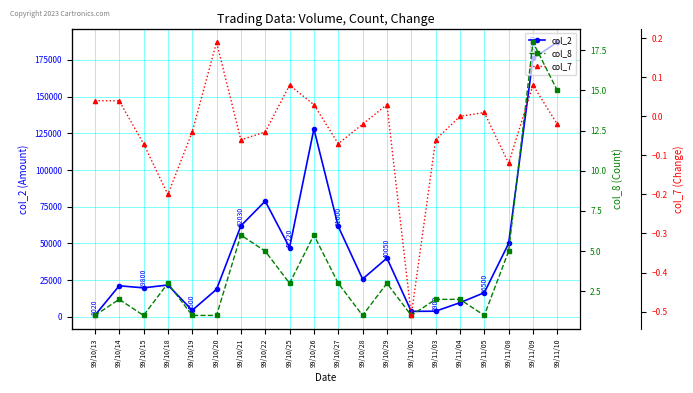

What are all the series names shown in the legend?

col_2, col_8, col_7